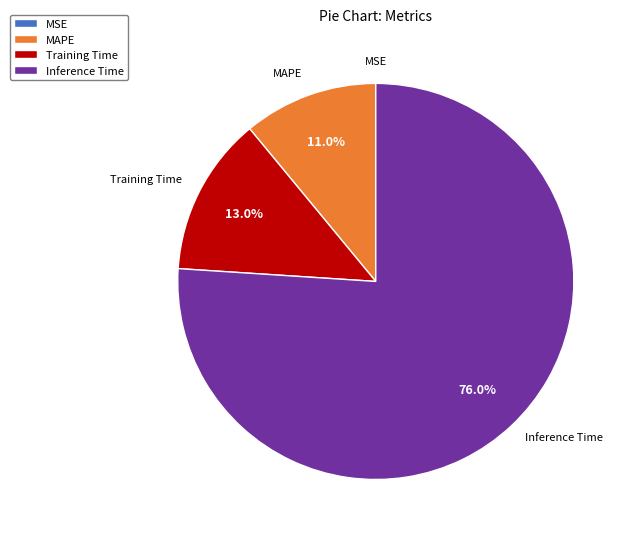

Does Inference Time represent more than half of the total?

Yes